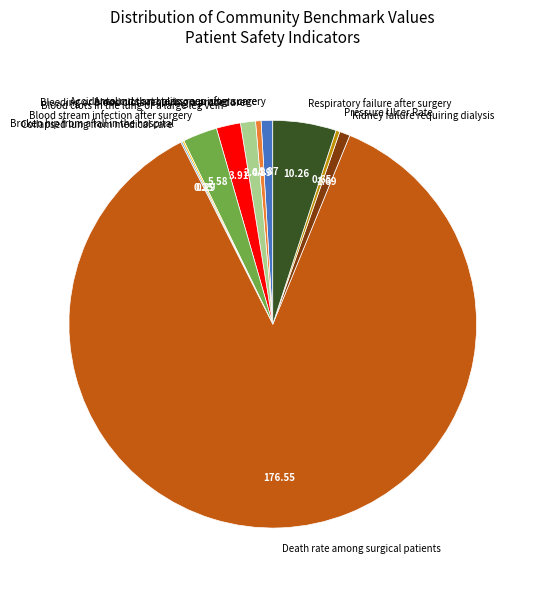

What is the largest slice in the pie chart?

Death rate among surgical patients